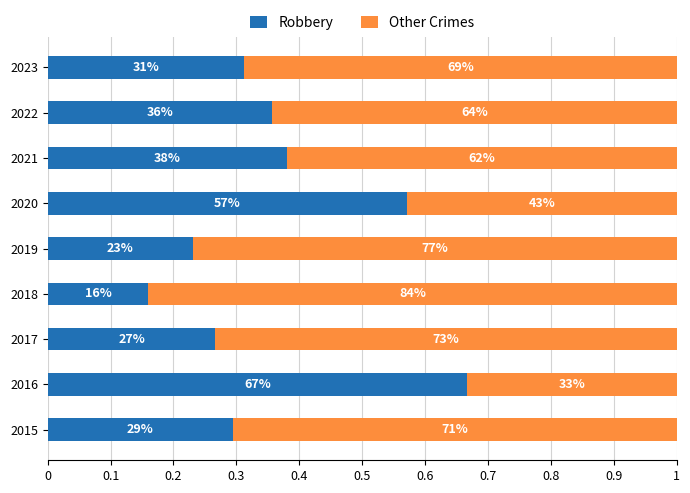

What are all the series names shown in the legend?

Robbery, Other Crimes